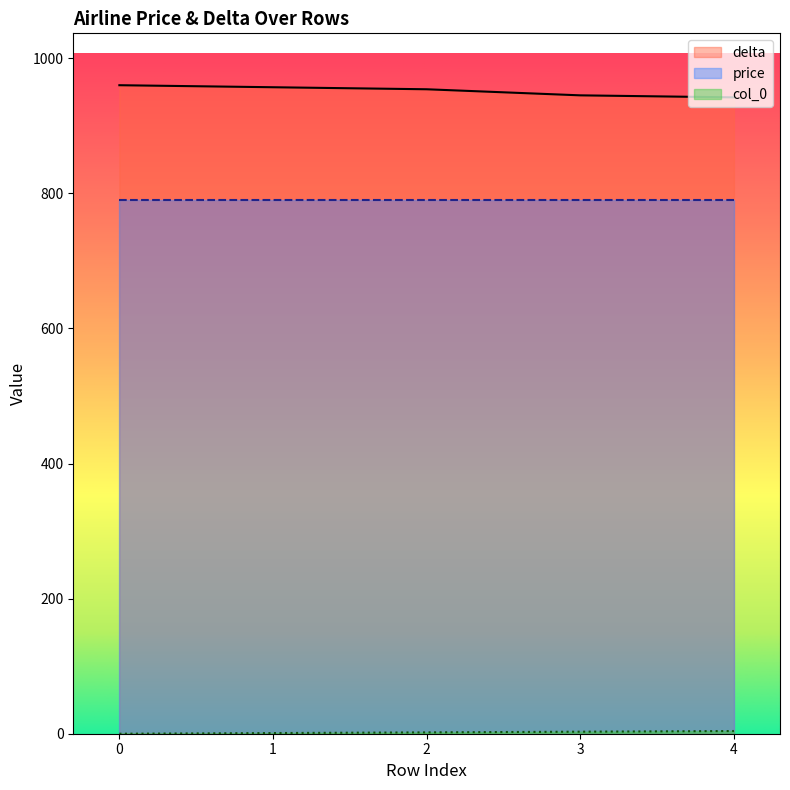

The price series shows 210 at 0. True or false?

False